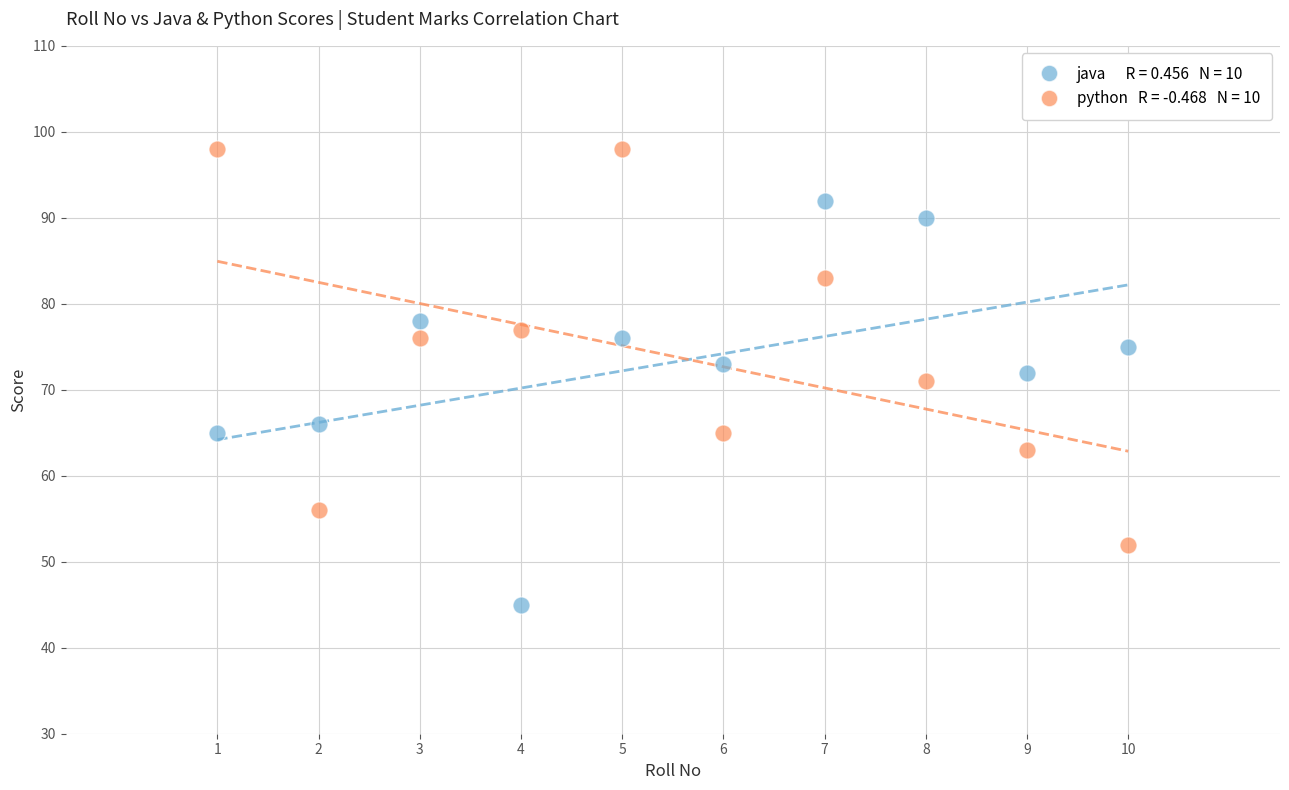

Across all data points, what is the range of Y values (max minus min)?

53